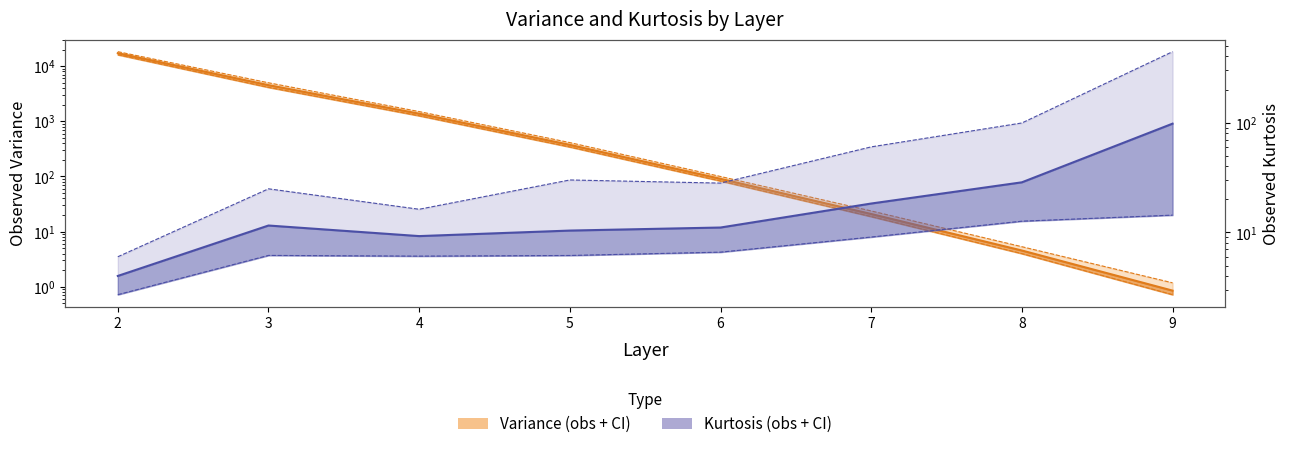

Reading left to right, what are all the values shown in this chart?

obs_var: 2=17165.9	3=4524.6	4=1373.5	5=374.0	6=90.6	7=20.9	8=4.5	9=0.9
var_lower: 2=16108.5	3=4128.0	4=1260.1	5=342.4	6=82.8	7=18.7	8=4.0	9=0.7
var_upper: 2=18292.6	3=4992.2	4=1500.4	5=411.0	6=99.8	7=23.7	8=5.3	9=1.2
obs_kurt: 2=4.0	3=11.6	4=9.3	5=10.4	6=11.1	7=18.3	8=28.6	9=97.8
kurt_lower: 2=2.7	3=6.2	4=6.1	5=6.2	6=6.6	7=9.1	8=12.7	9=14.4
kurt_upper: 2=6.0	3=25.0	4=16.3	5=30.0	6=28.1	7=60.1	8=99.2	9=442.2